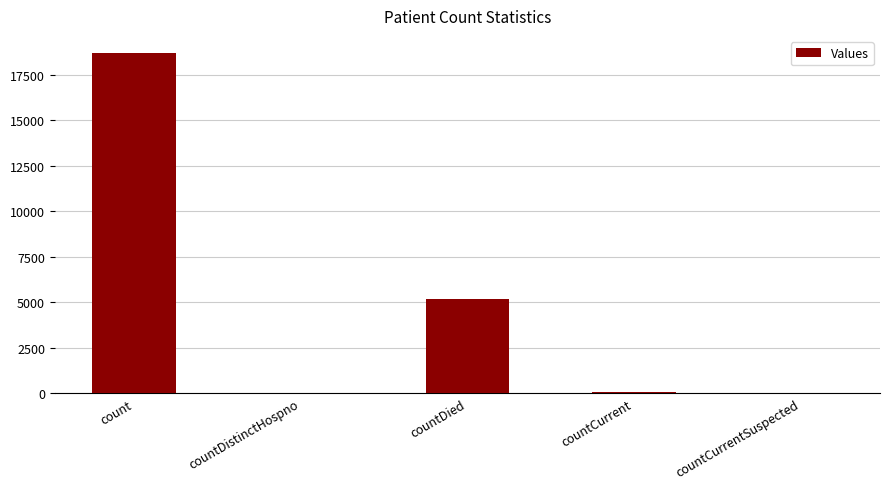

Between countDistinctHospno and count, which is larger?

count